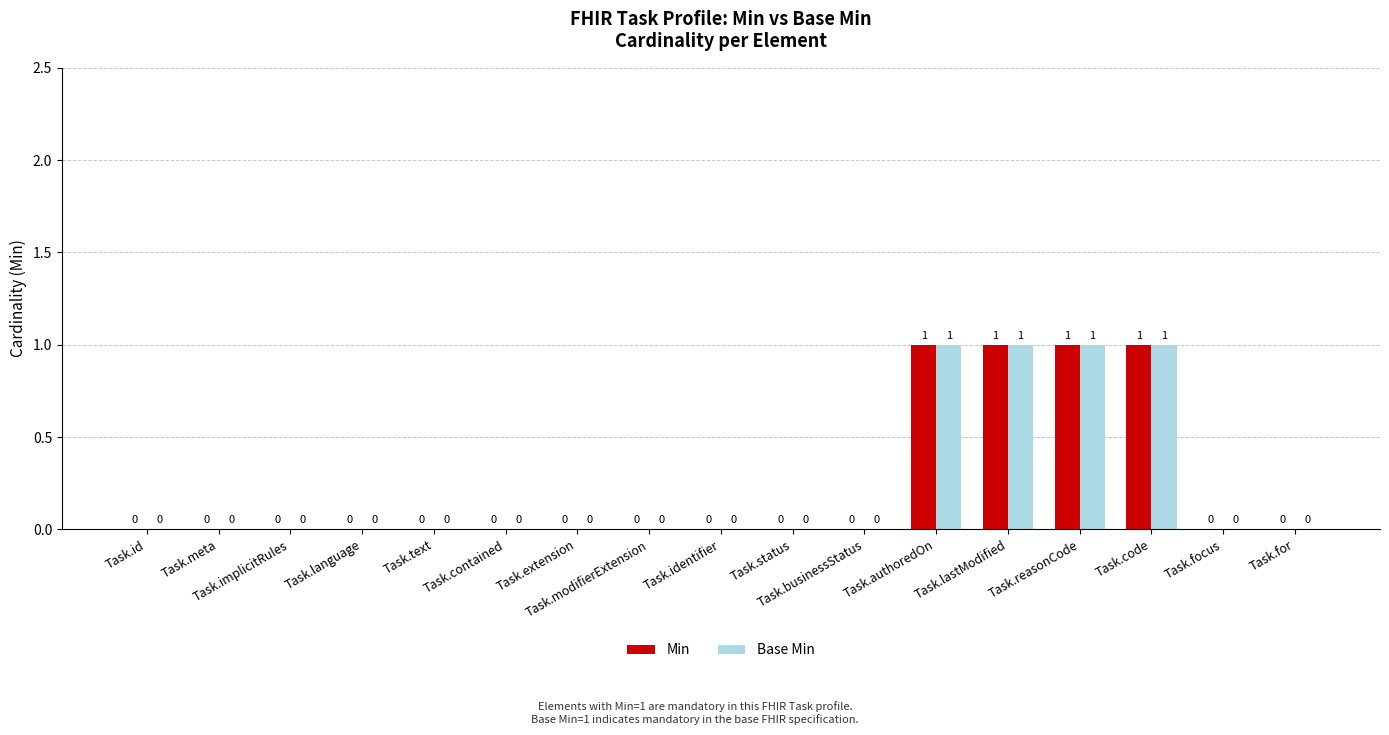

Is it true that Min equals 0 at Task.identifier?

True